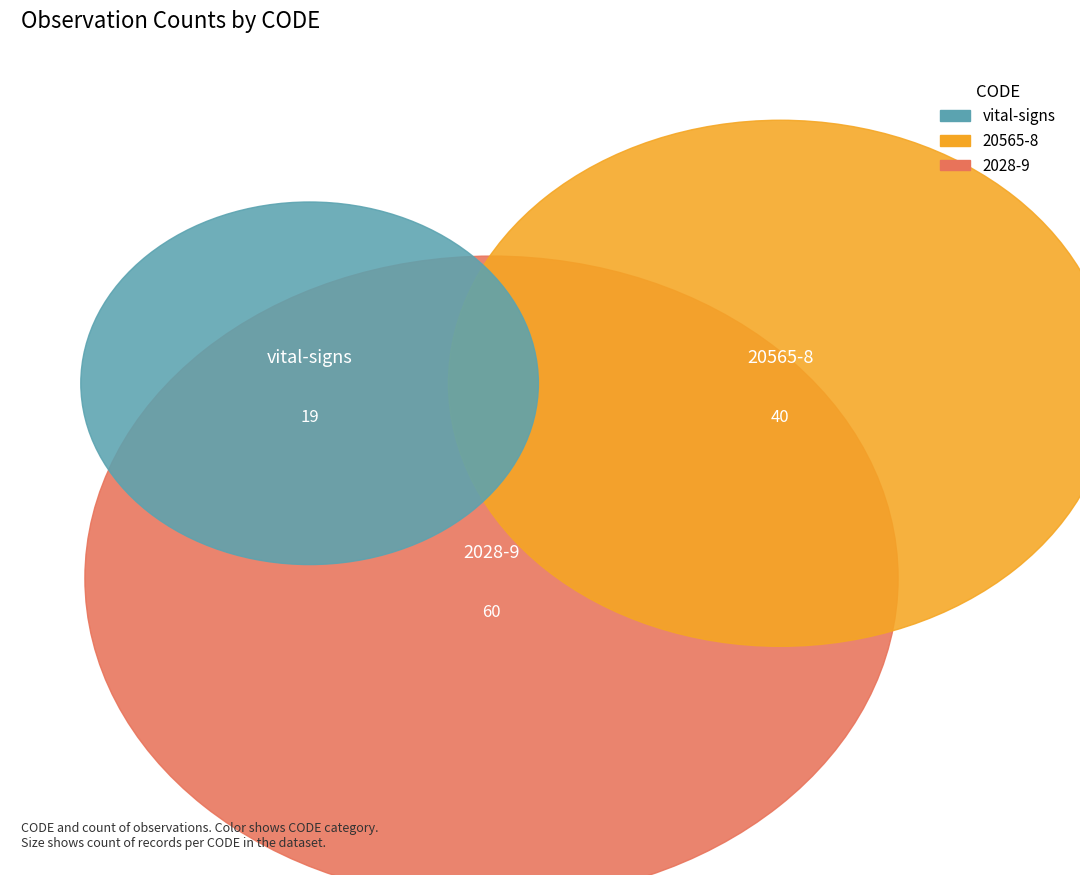

Does 20565-8 represent more than half of the total?

No